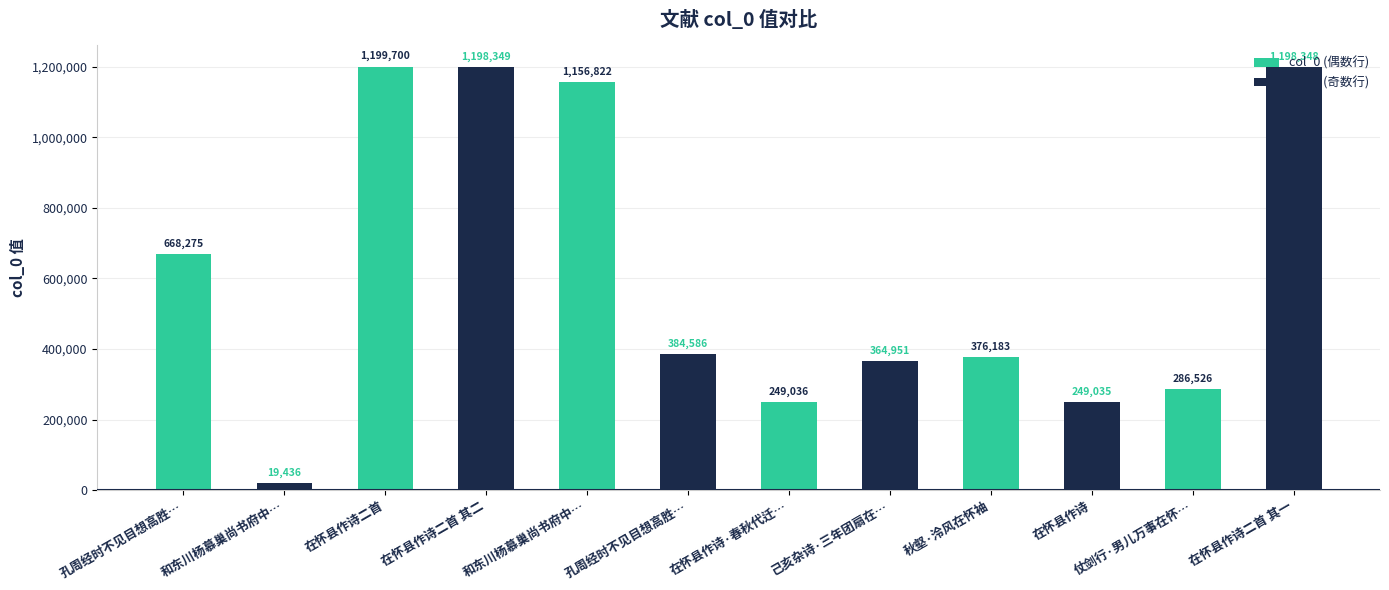

True or false: the data shows 1198348 at 在怀县作诗二首 其一.

True